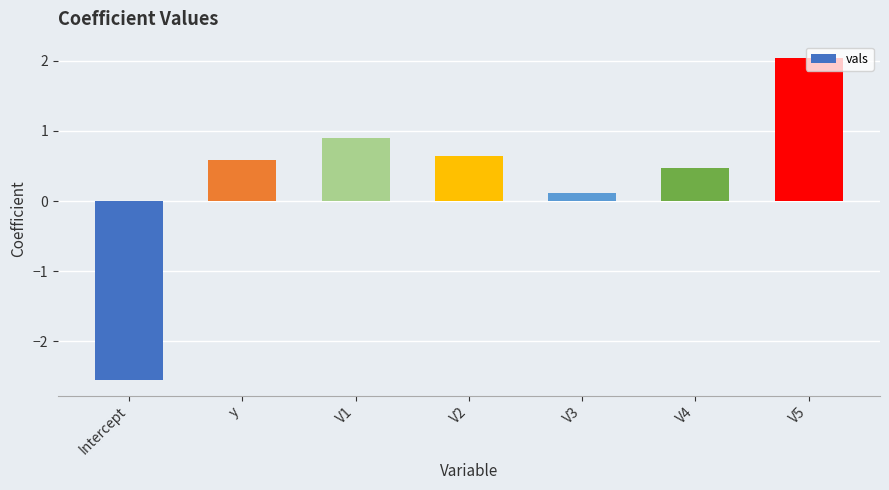

Reading left to right, extract all data points from this chart.

-2.5	0.6	0.9	0.6	0.1	0.5	2.0